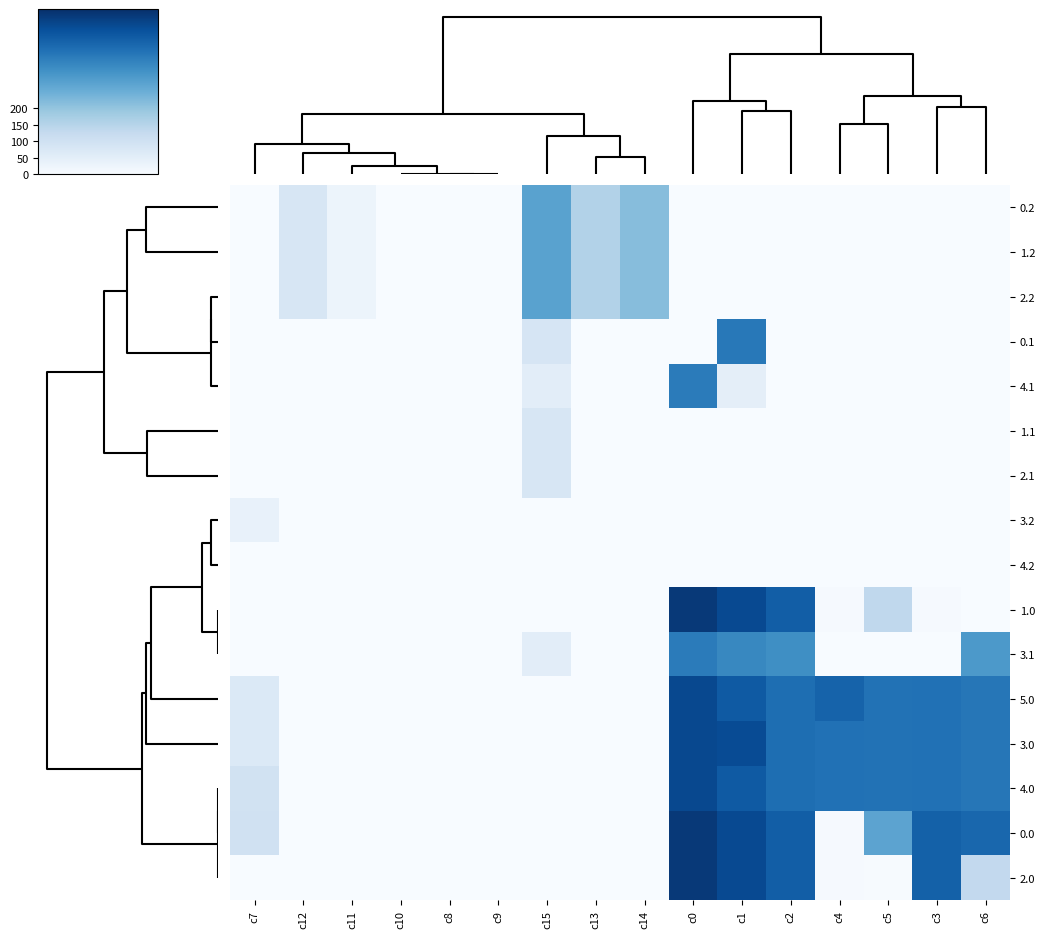

At which category does the chart reach its minimum across all series?

c7